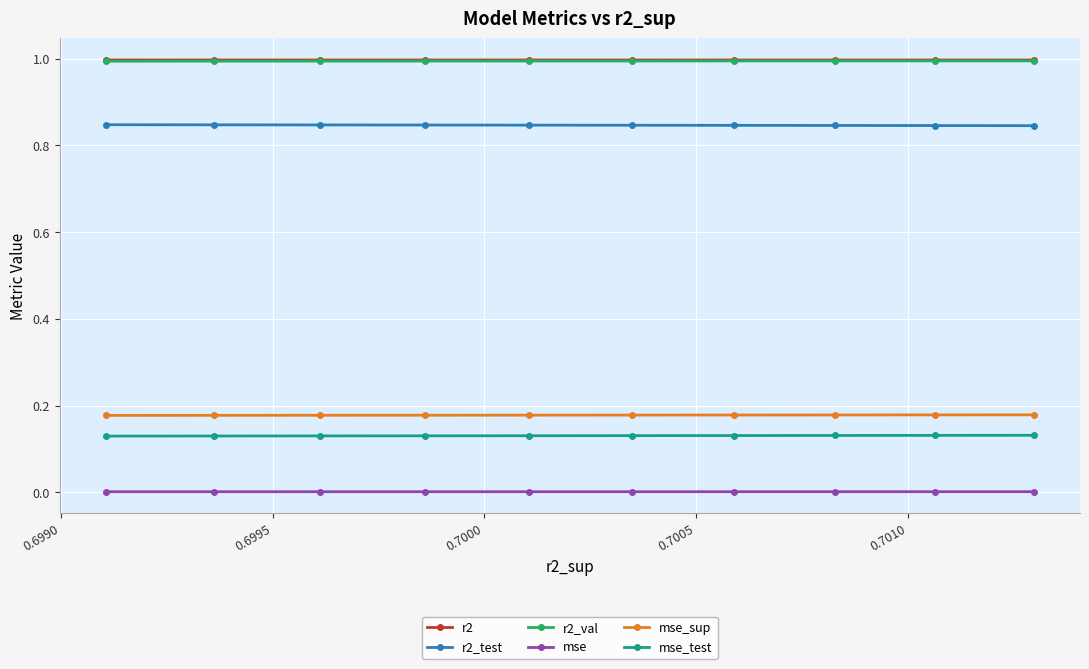

True or false: mse_test and r2 intersect in this chart.

False